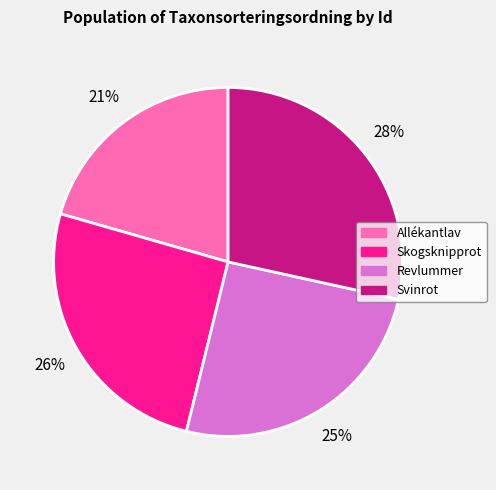

Count the number of slices in the pie.

4